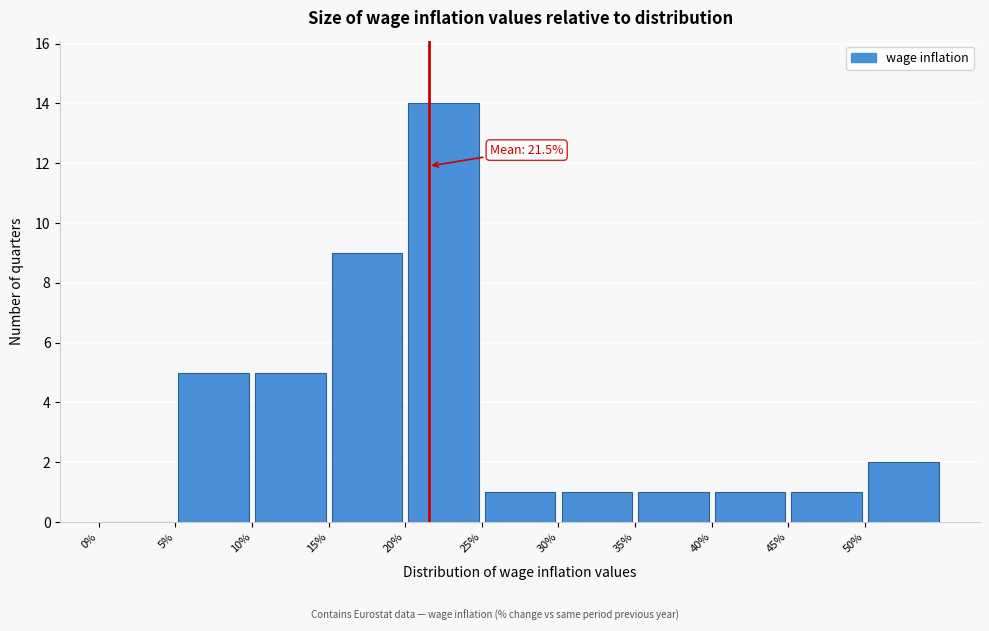

Which range on the x-axis has the tallest bar?

20 to 25